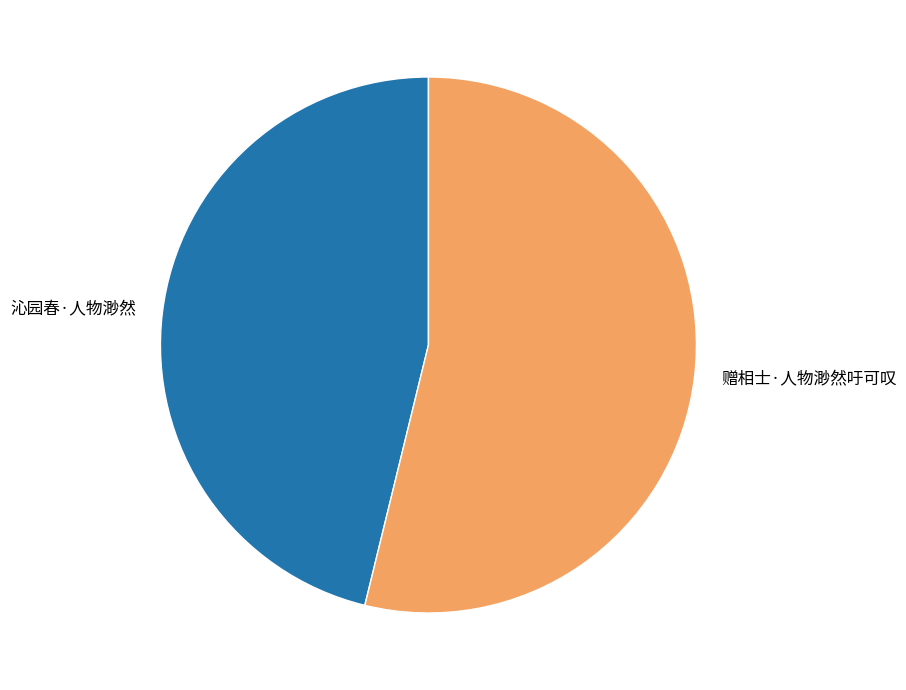

What is the smallest slice in the pie chart?

沁园春·人物渺然